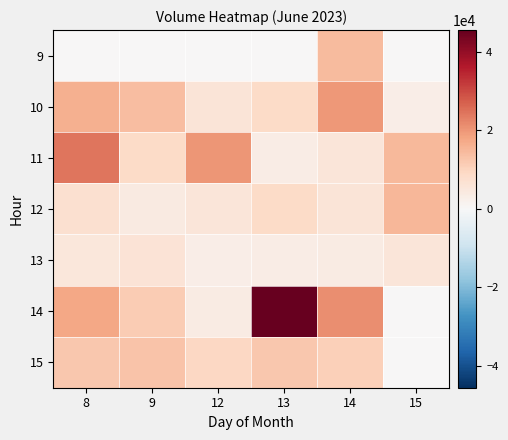

Reading right to left, transcribe all the data shown in this chart.

9: 15=0	14=14330	13=0	12=0	9=0	8=0
10: 15=2956	14=19696	13=8610	12=5938	9=14038	8=16133
11: 15=14710	14=5371	13=3283	12=20068	9=8744	8=24525
12: 15=15147	14=6034	13=8553	12=5620	9=3998	8=7206
13: 15=5452	14=3869	13=3382	12=3143	9=6213	8=5301
14: 15=0	14=21071	13=45567	12=3680	9=11578	8=17799
15: 15=0	14=10956	13=12171	12=9369	9=13063	8=12415